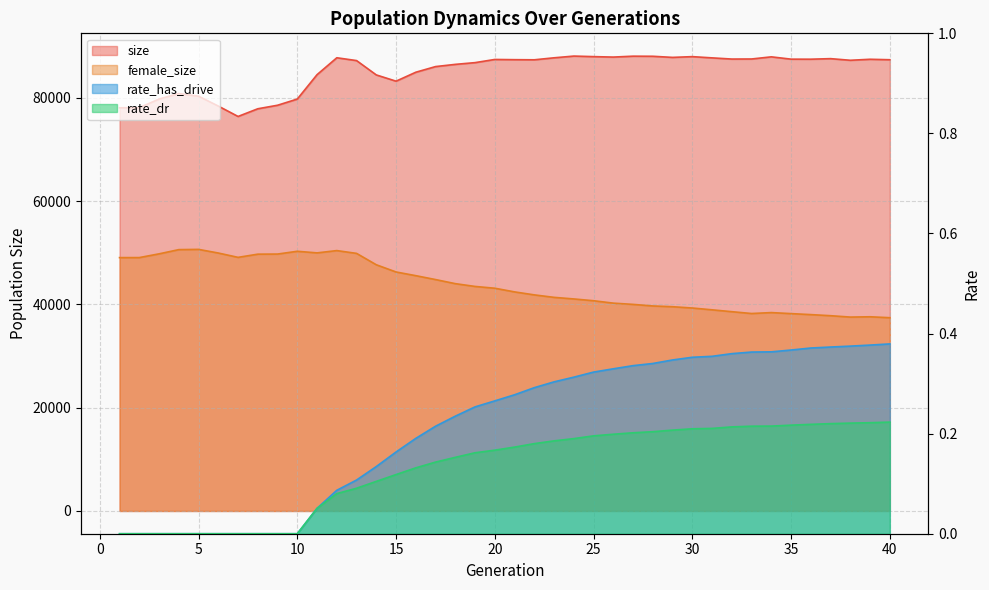

Is it true that rate_has_drive equals 0.5 at 30?

False